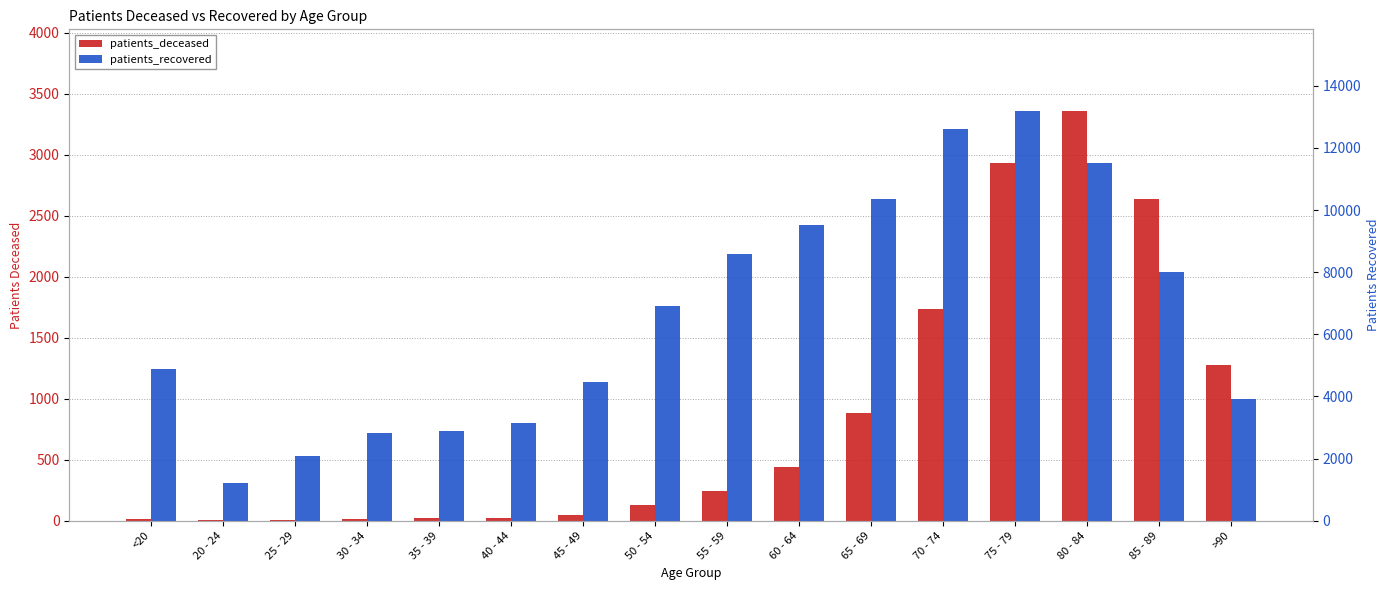

What are all the series names shown in the legend?

patients_deceased, patients_recovered